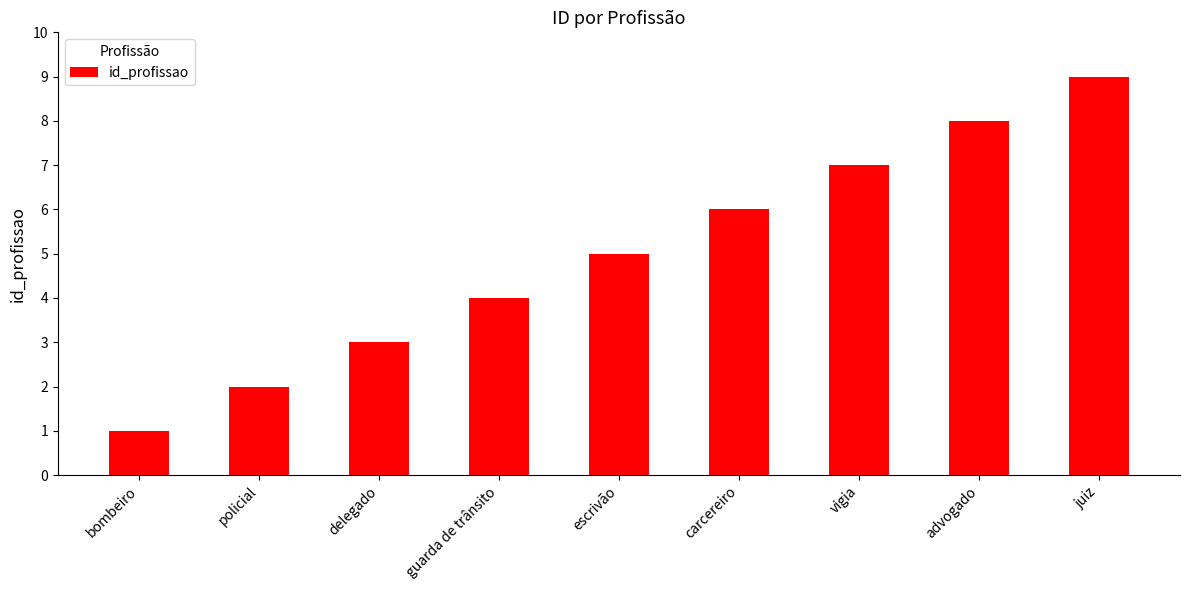

How many data points does each series have?

9